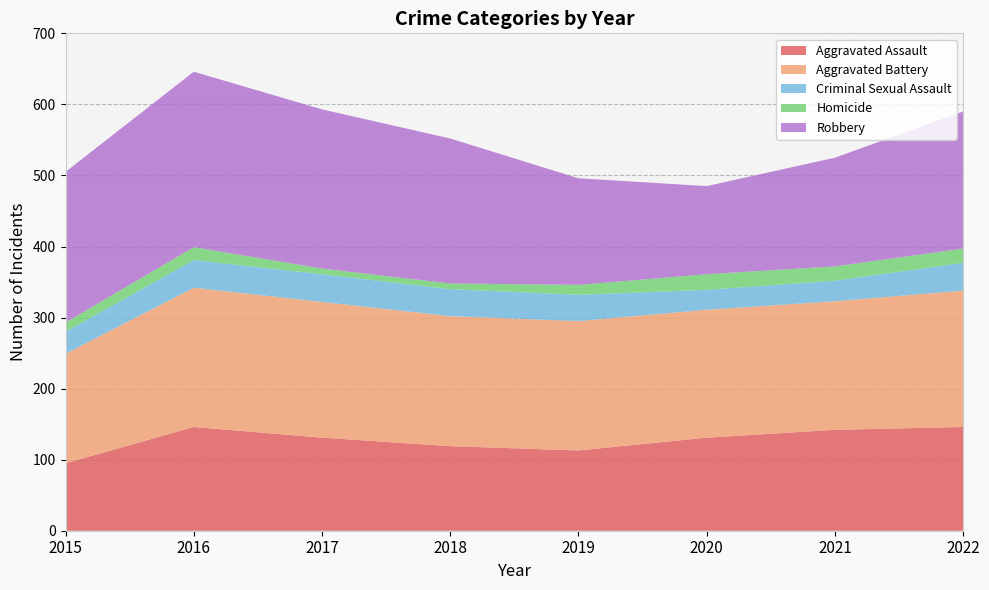

Reading left to right, transcribe all the data shown in this chart.

Aggravated Assault: 95	146	131	119	113	131	142	146
Aggravated Battery: 154	196	191	183	182	180	181	192
Criminal Sexual Assault: 31	39	39	38	37	28	29	39
Homicide: 13	18	8	8	14	22	20	20
Robbery: 212	247	224	204	150	124	153	193